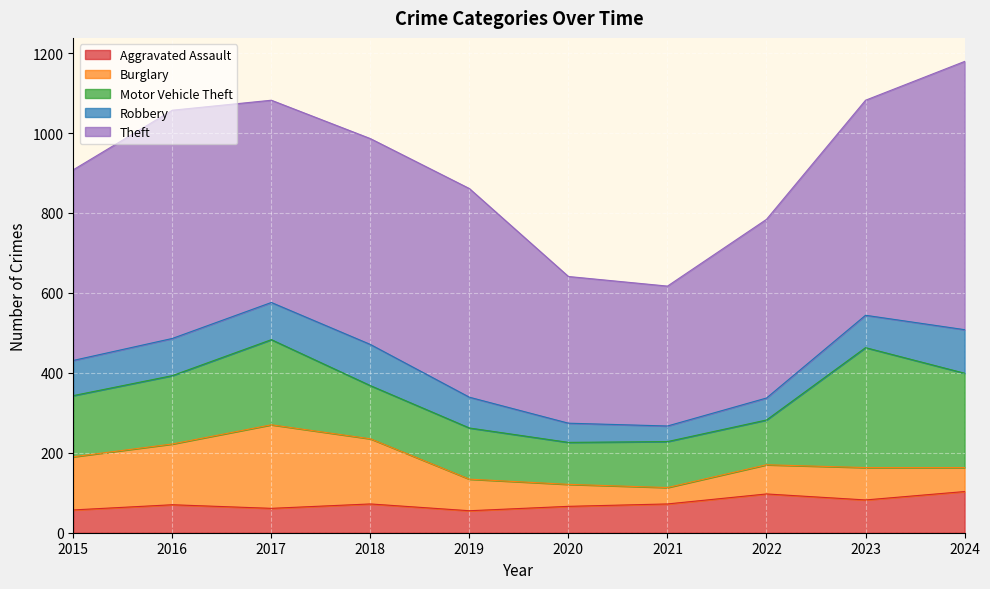

Reading left to right, list all the values displayed in this chart.

Aggravated Assault: 57	70	61	72	55	66	72	97	82	103
Burglary: 133	152	209	163	79	55	41	73	81	60
Motor Vehicle Theft: 153	171	213	133	128	105	115	112	300	236
Robbery: 88	93	93	103	77	48	39	55	81	109
Theft: 477	571	506	515	522	367	350	447	538	671